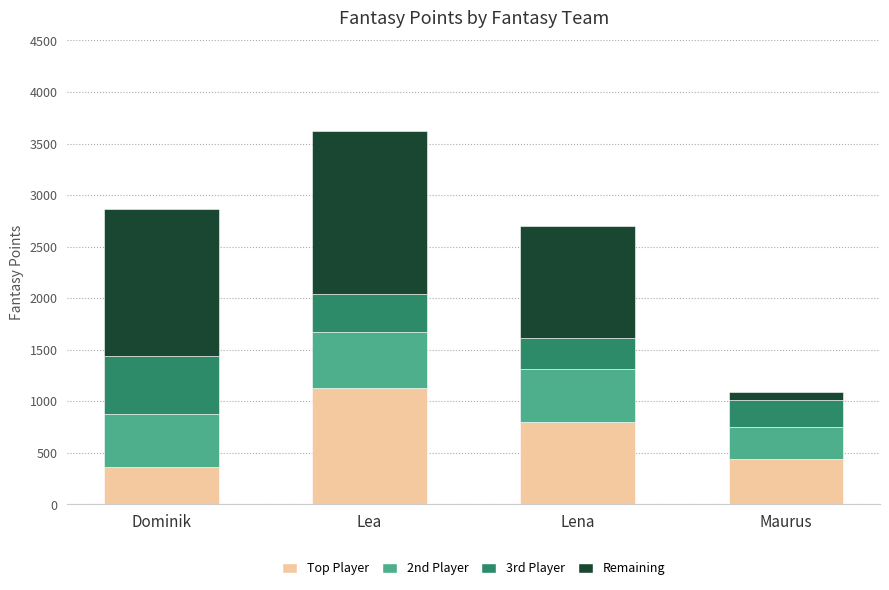

What is the total value across all series at Lena?

2702